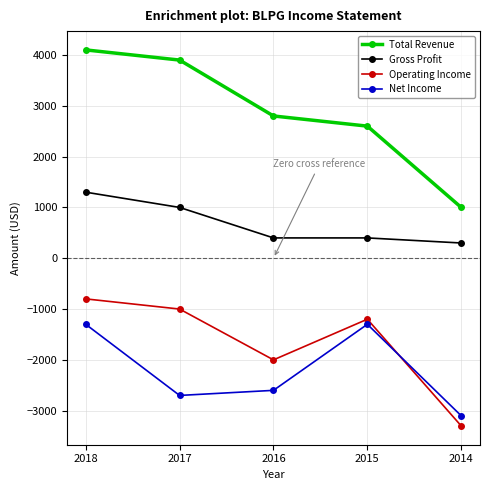

How many lines are shown in the chart?

4